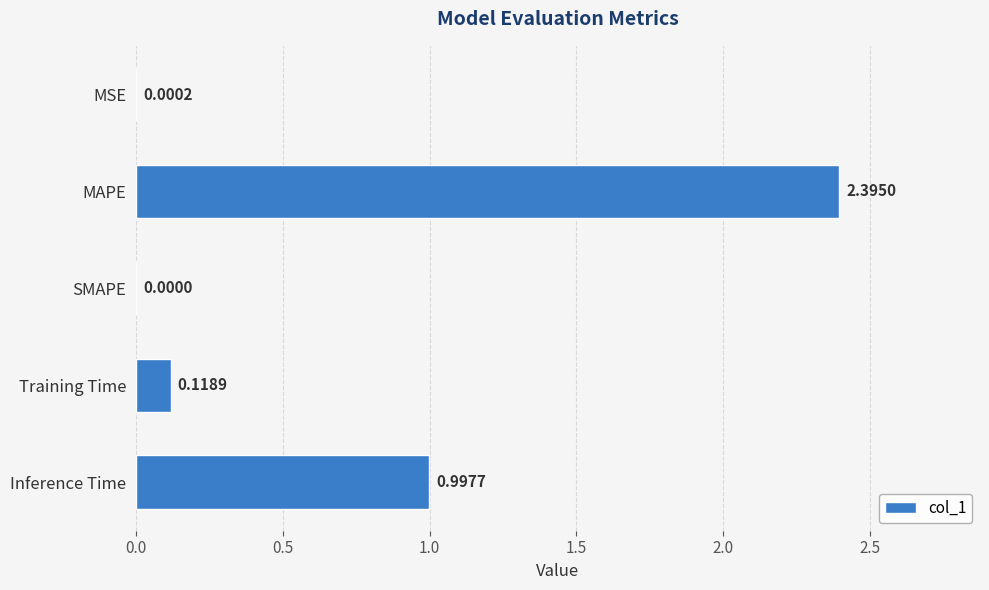

Between SMAPE and MAPE, which is larger?

MAPE